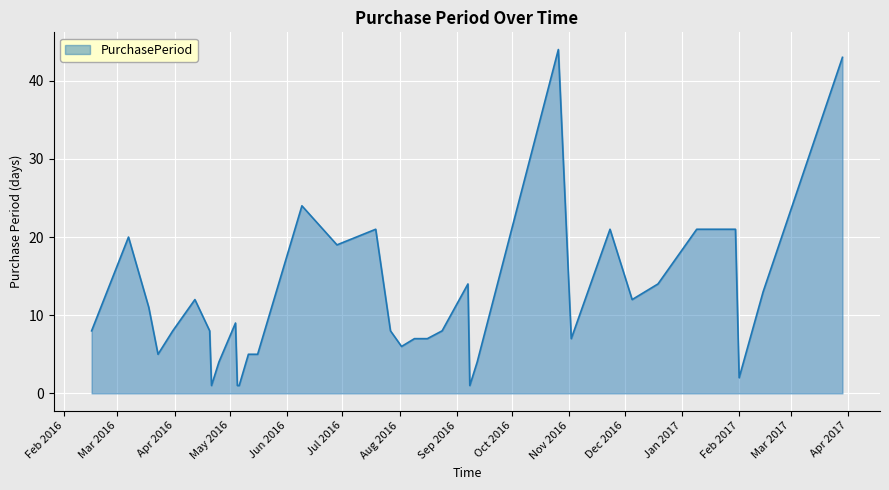

Count the number of data series in this chart.

1